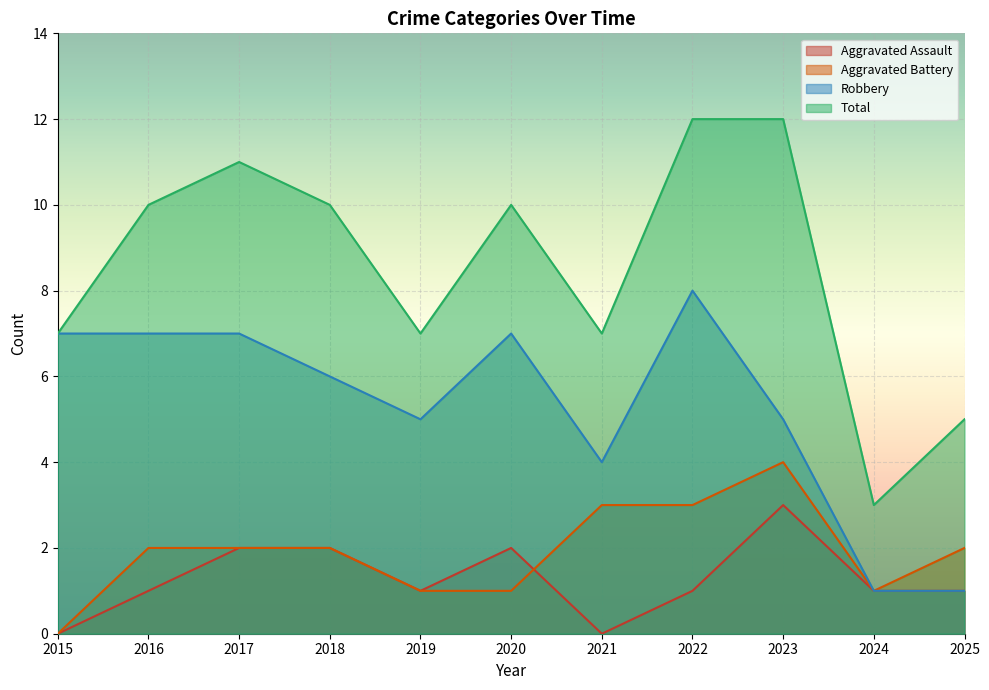

At which category does Aggravated Battery reach its first local valley?

2024